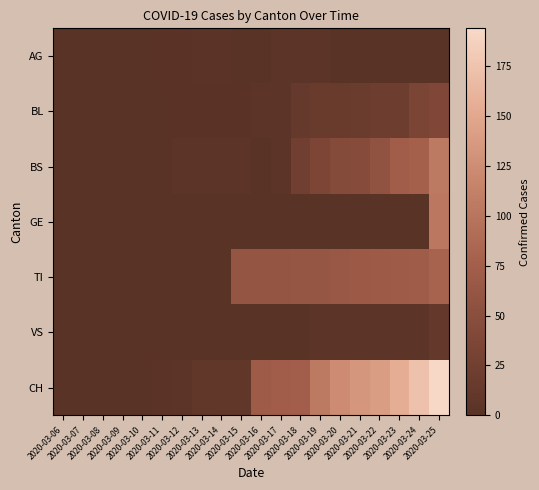

Rank the series at 2020-03-13 from lowest to highest value.

GE, TI, VS, BL, AG, BS, CH